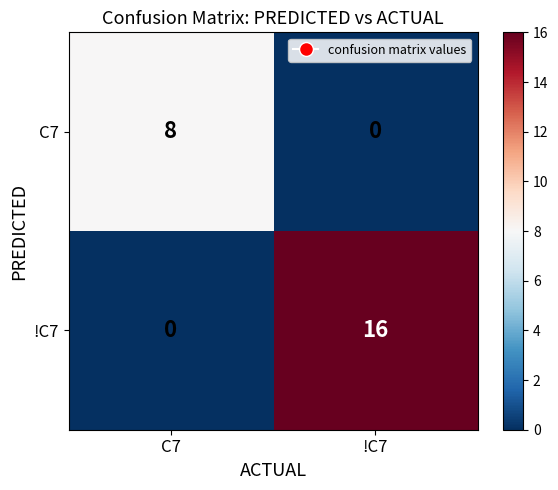

At which category does the chart reach its peak across all series?

!C7